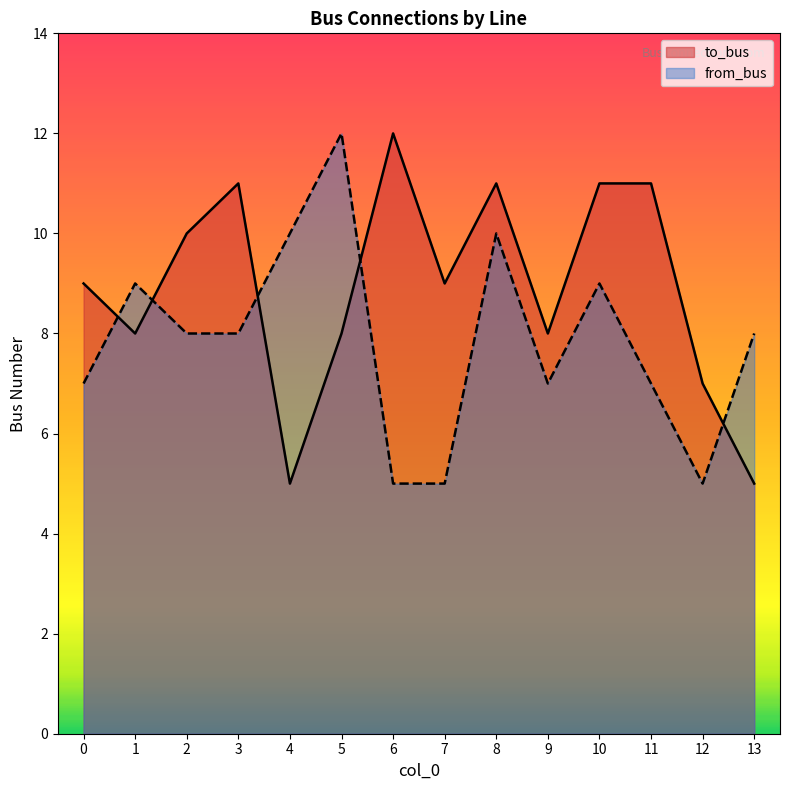

List the series in order of their overall mean, highest first.

to_bus, from_bus